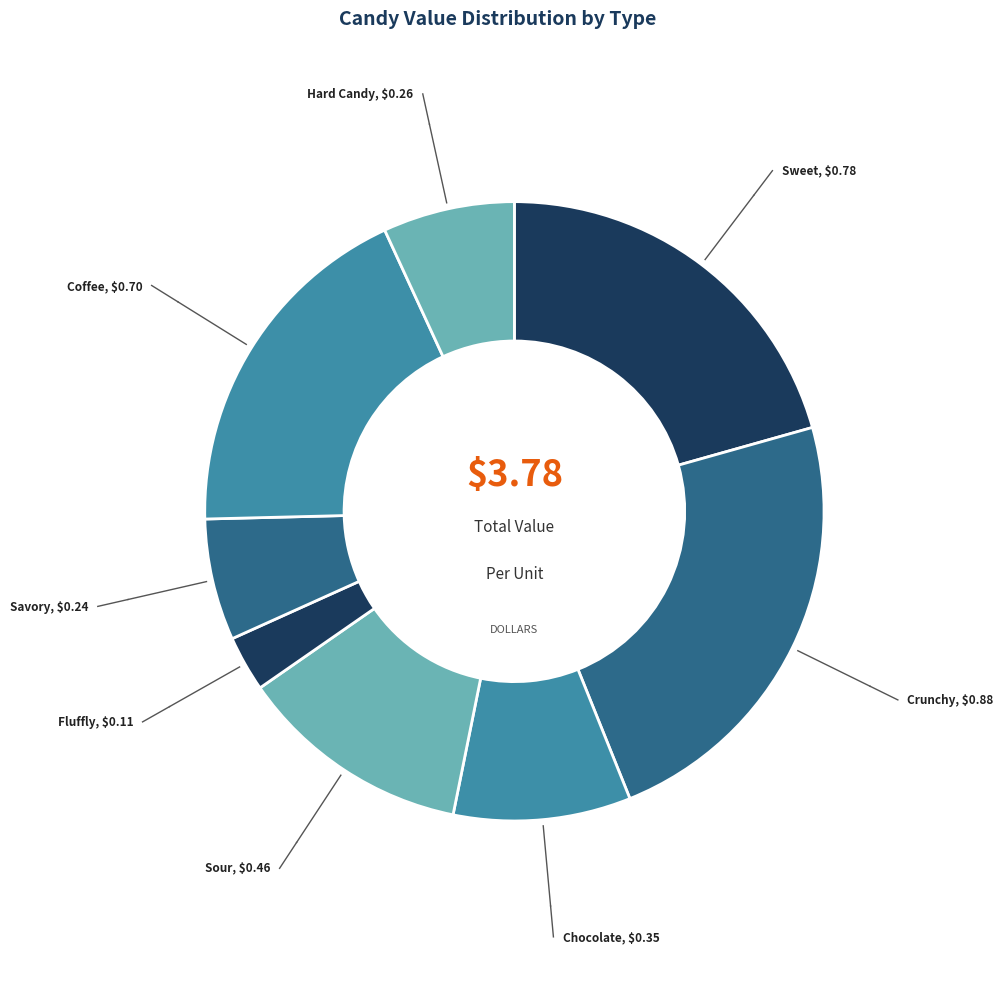

Rank the categories by value from lowest to highest.

Fluffly, Savory, Hard Candy, Chocolate, Sour, Coffee, Sweet, Crunchy